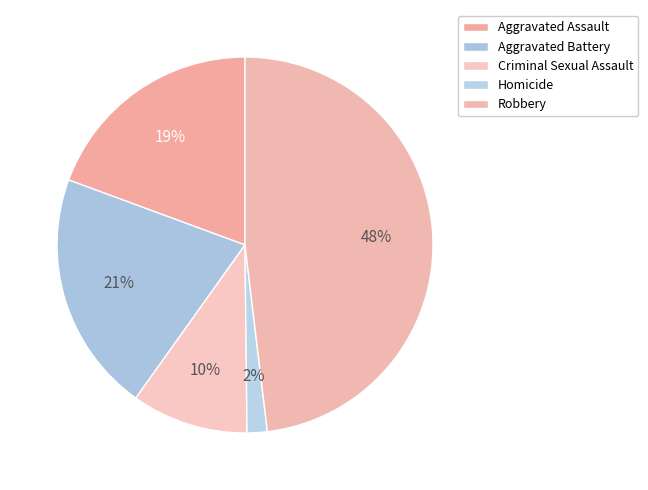

Count the number of slices in the pie.

5